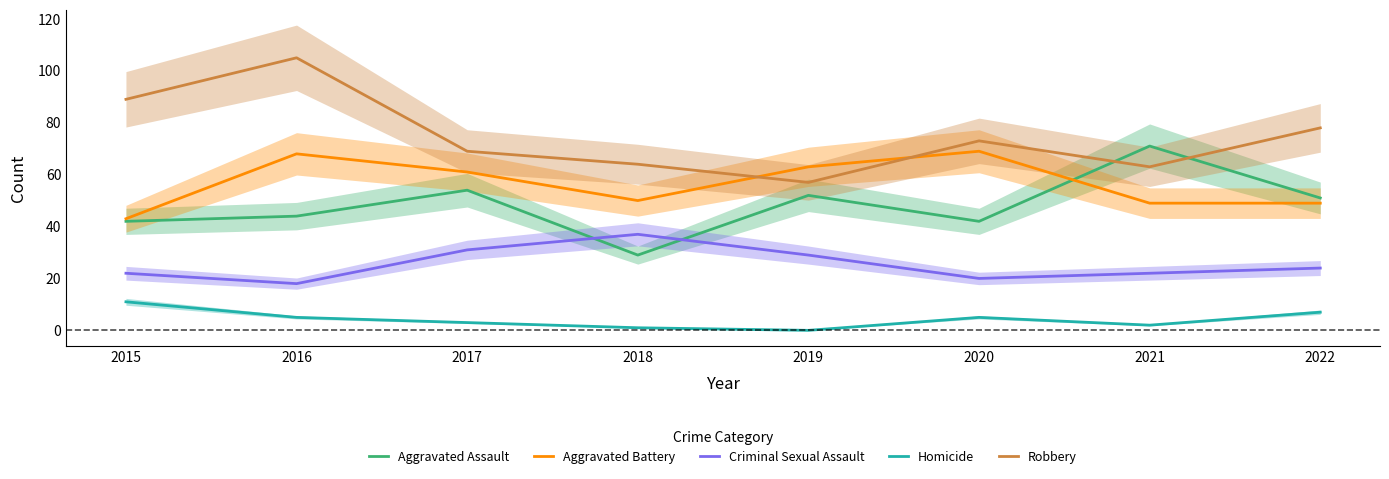

At which label does Aggravated Battery reach its minimum?

2015